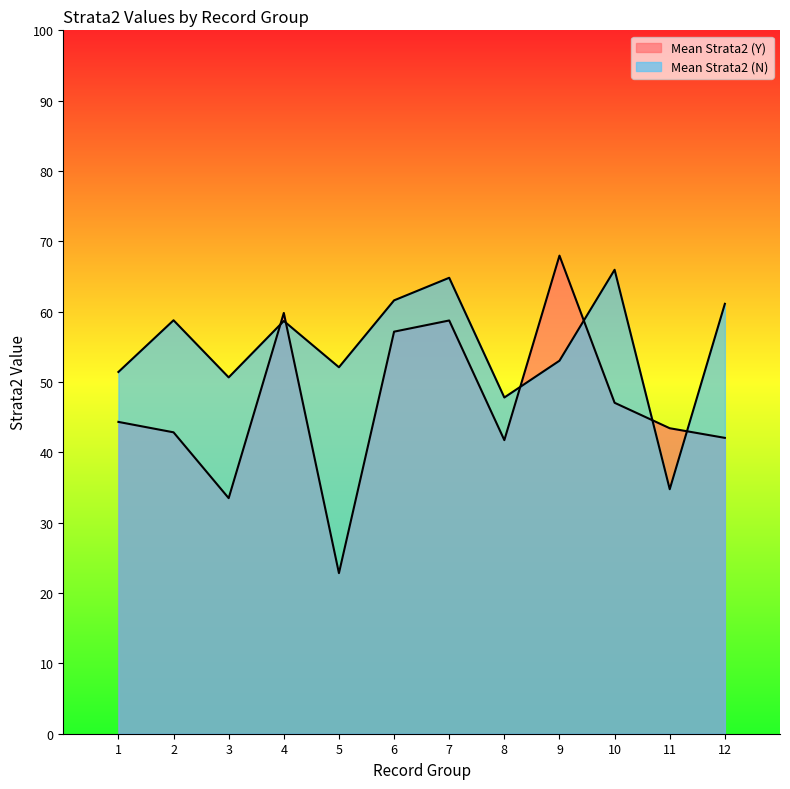

Reading left to right, what are all the values shown in this chart?

Mean Strata2 (Y): 1=44.3	2=42.9	3=33.5	4=59.8	5=22.8	6=57.2	7=58.8	8=41.7	9=68.0	10=47.0	11=43.4	12=42.1
Mean Strata2 (N): 1=51.4	2=58.8	3=50.7	4=58.7	5=52.1	6=61.6	7=64.8	8=47.8	9=53.0	10=66.0	11=34.8	12=61.1